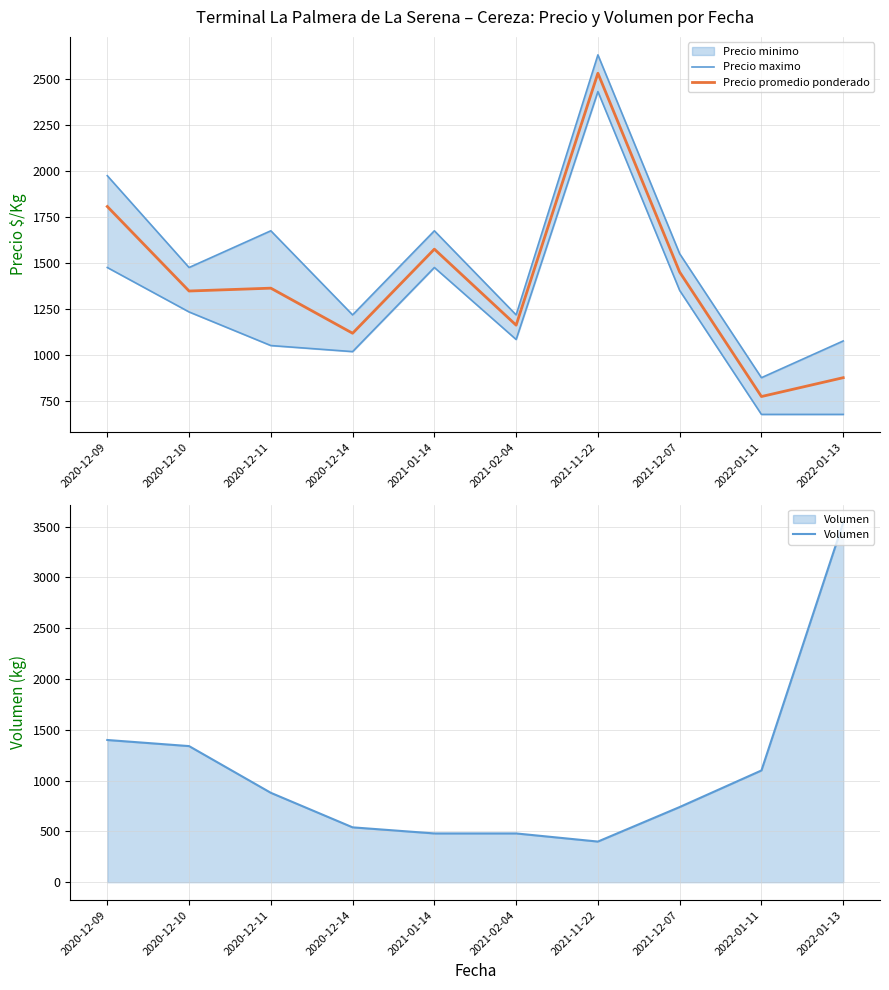

What is the difference between the maximum and minimum values in the Precio maximo series?

1758.0